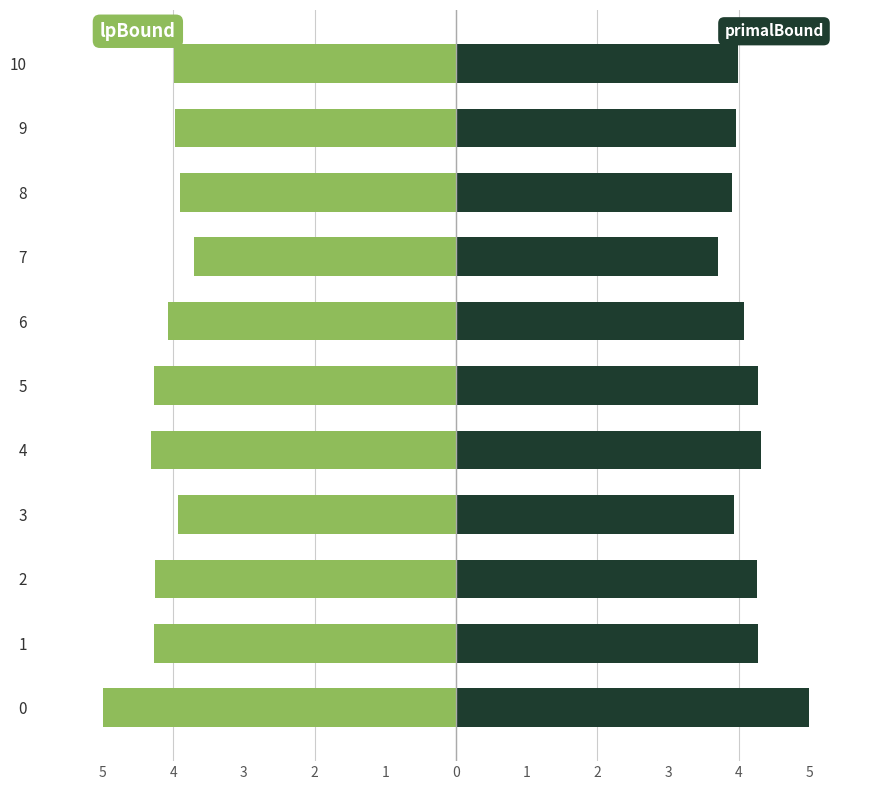

What is the average value of the primalBound series?

4.2